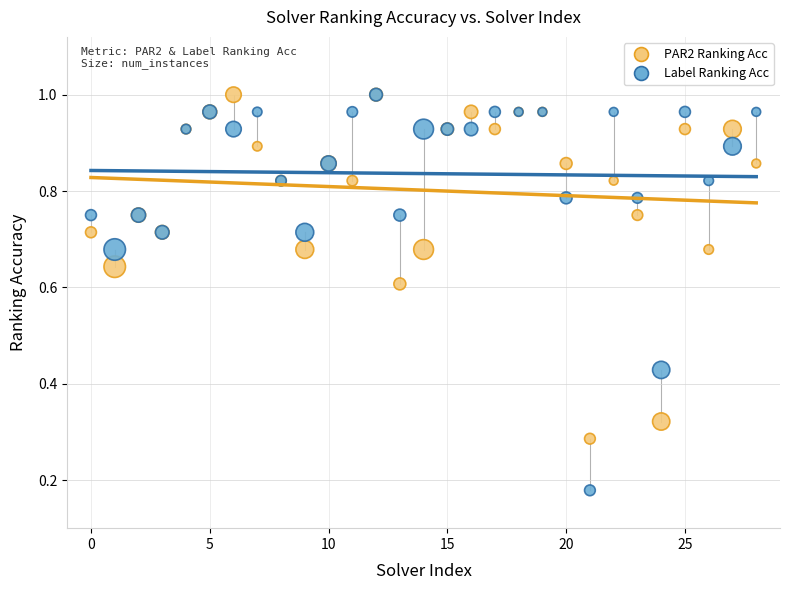

What are all the series names shown in the legend?

PAR2 Ranking Acc, Label Ranking Acc